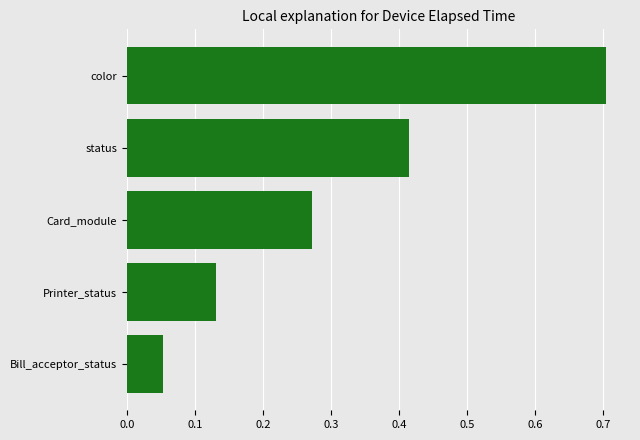

What is the change in value from Bill_acceptor_status to Printer_status?

+0.1